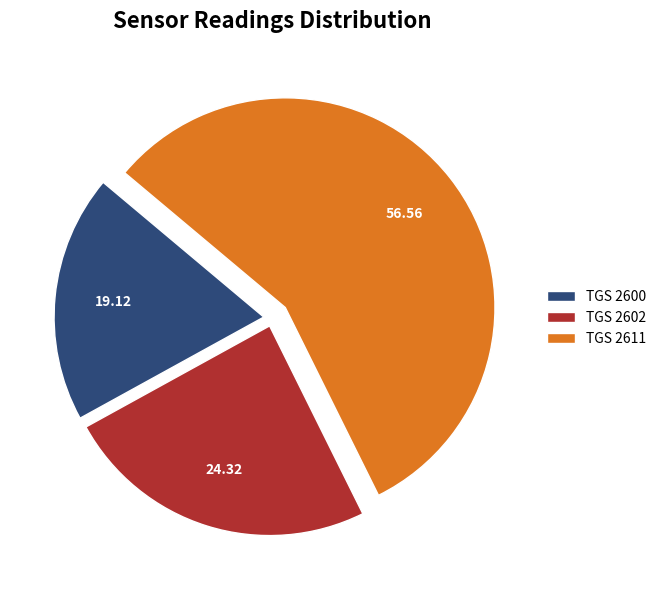

Rank the categories by value from lowest to highest.

TGS 2600, TGS 2602, TGS 2611